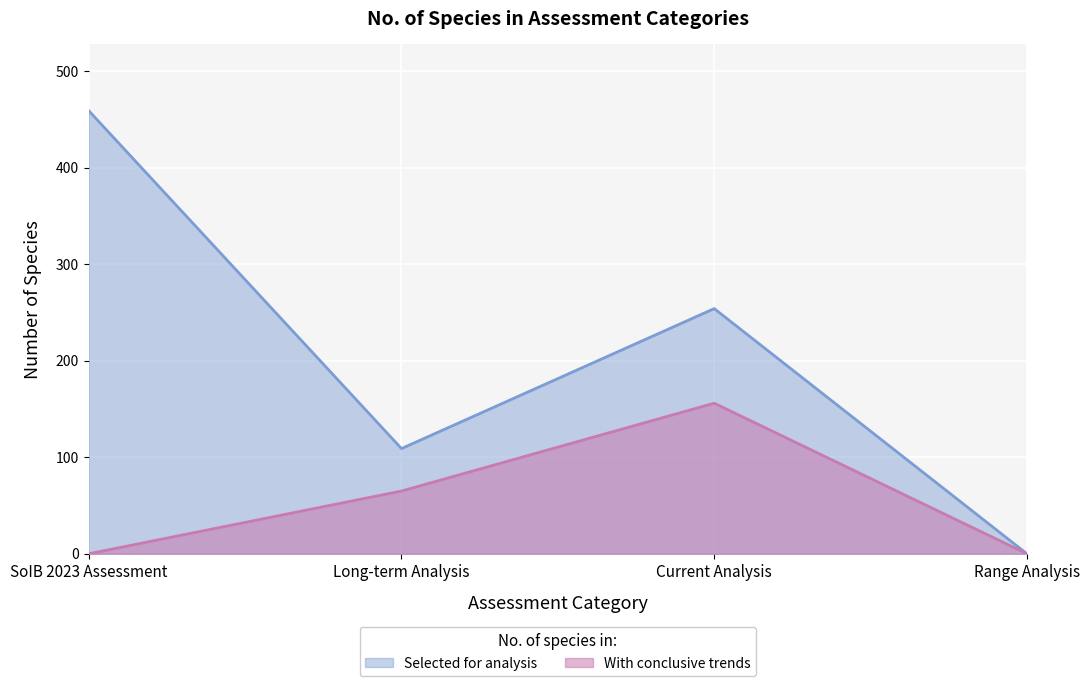

What are all the series names shown in the legend?

Selected for analysis, With conclusive trends